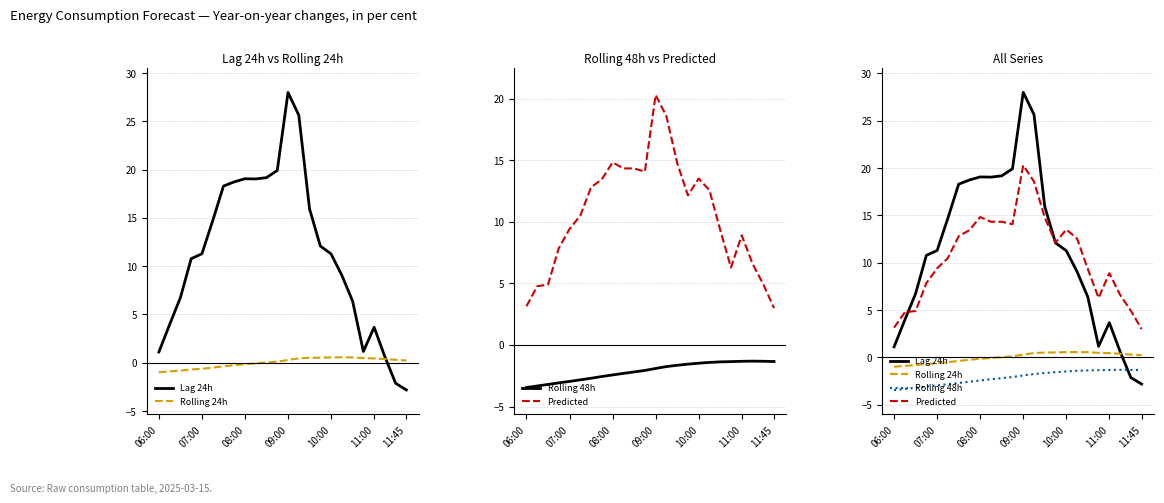

True or false: Lag 24h has more than 0 interior local peaks.

True